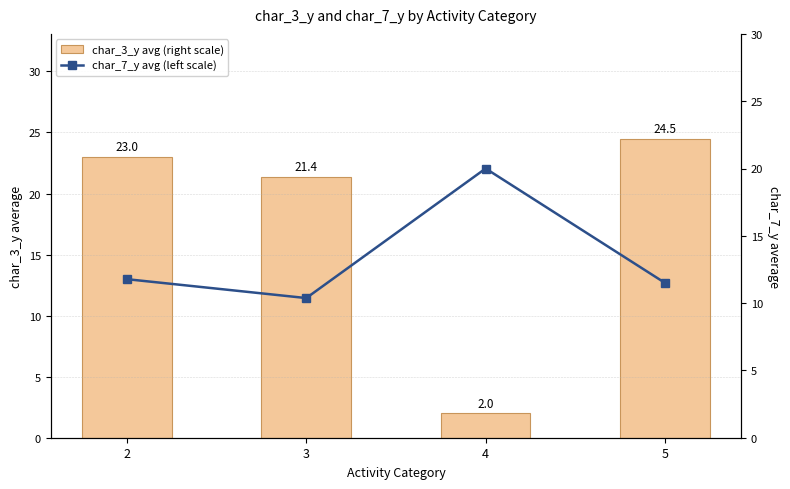

What is the spread (max minus min) of values at 5?

13.0